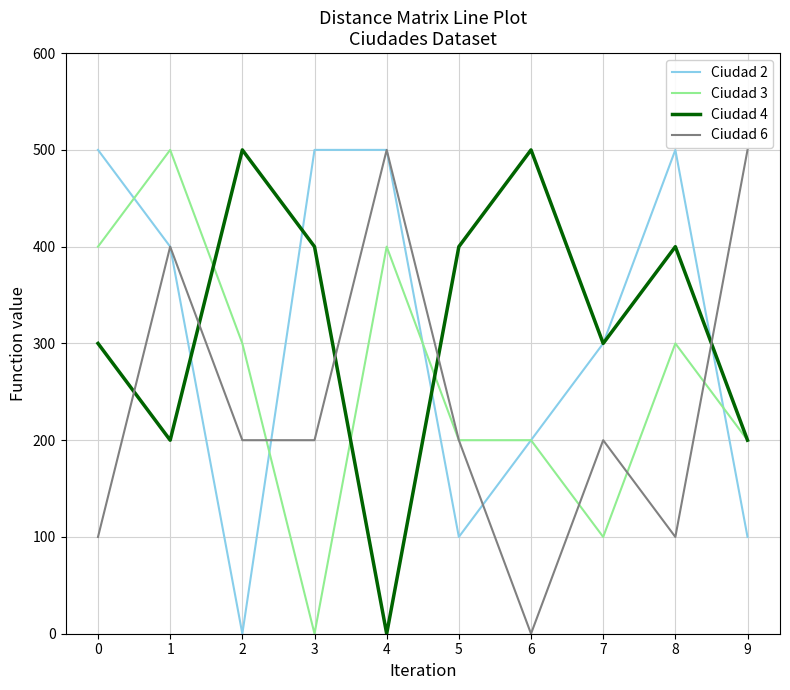

What is the approximate value of Ciudad 6 at 0, to the nearest 100?

100